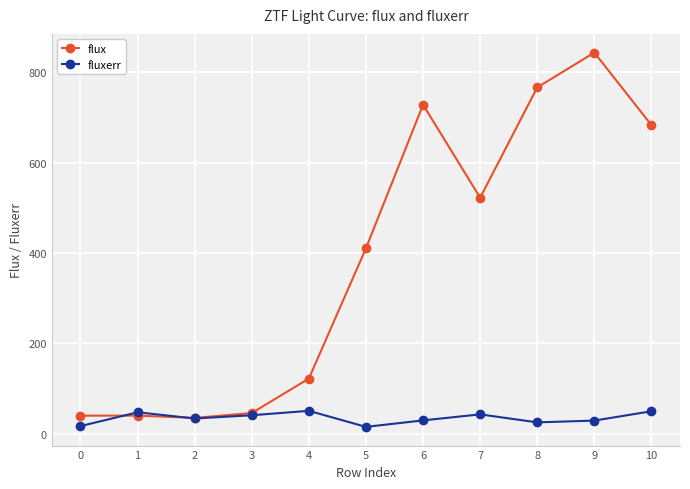

Which series changed the most between 0 and 3?

fluxerr